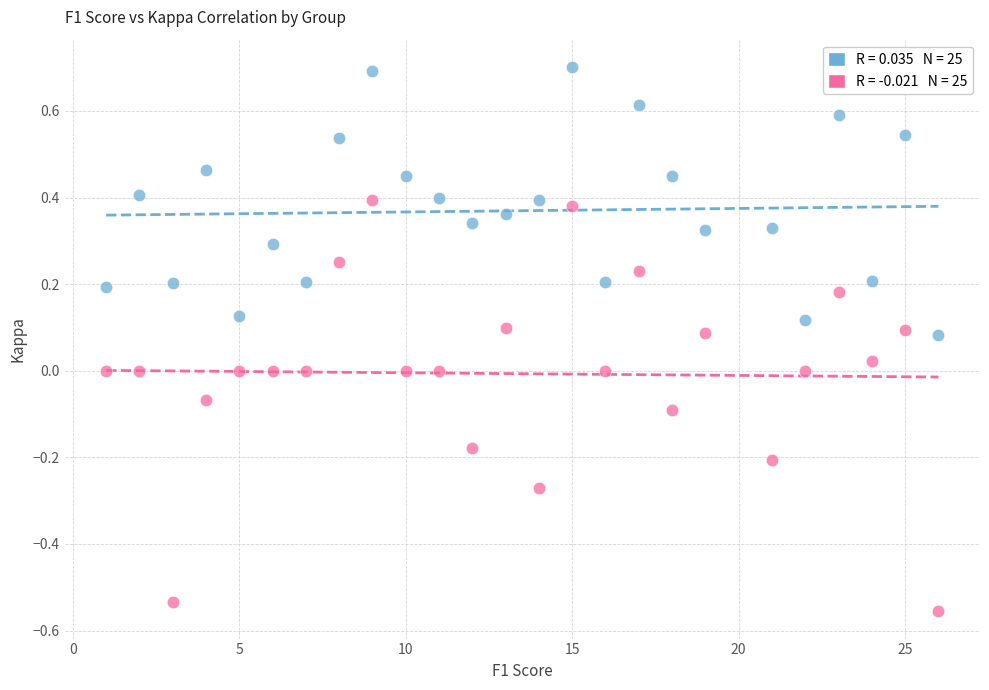

Across all data points, what is the range of X values (max minus min)?

25.0